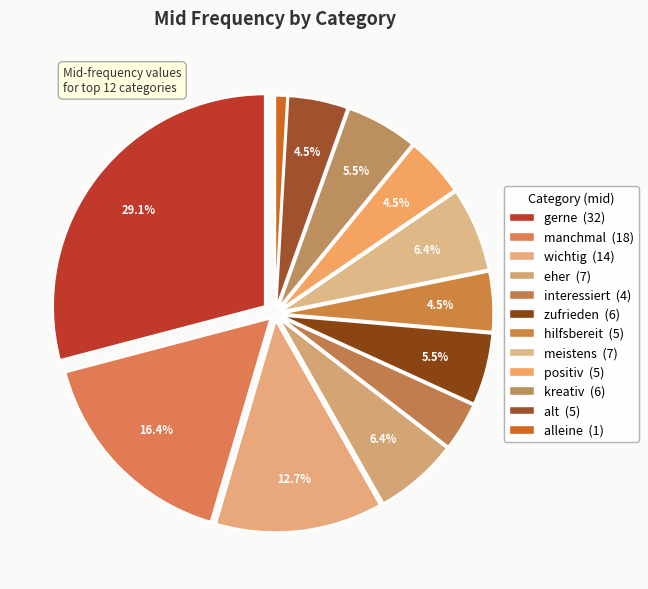

How many slices are in this pie chart?

12